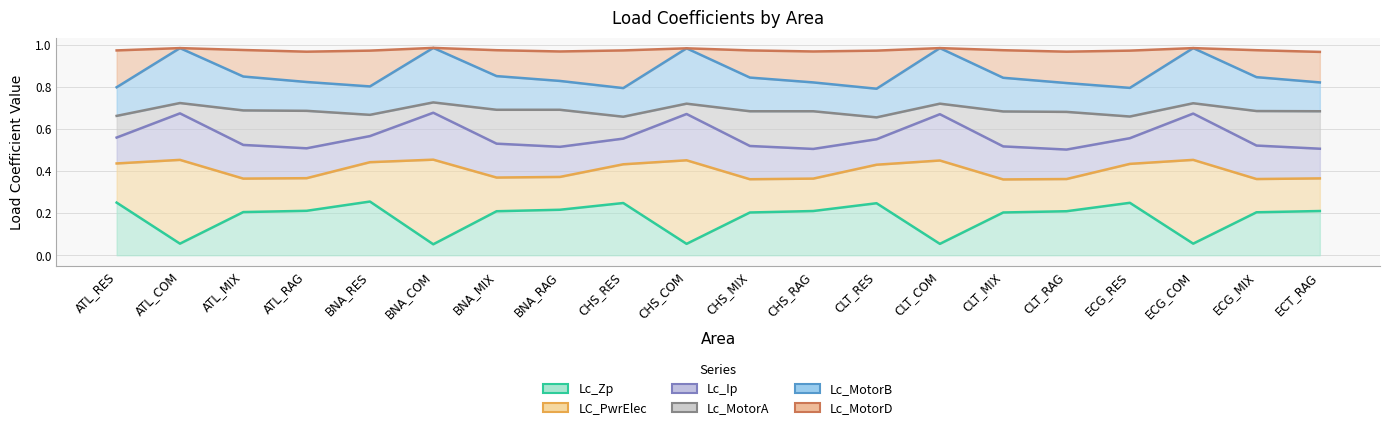

The Lc_Zp series shows 0.1 at CLT_COM. True or false?

True